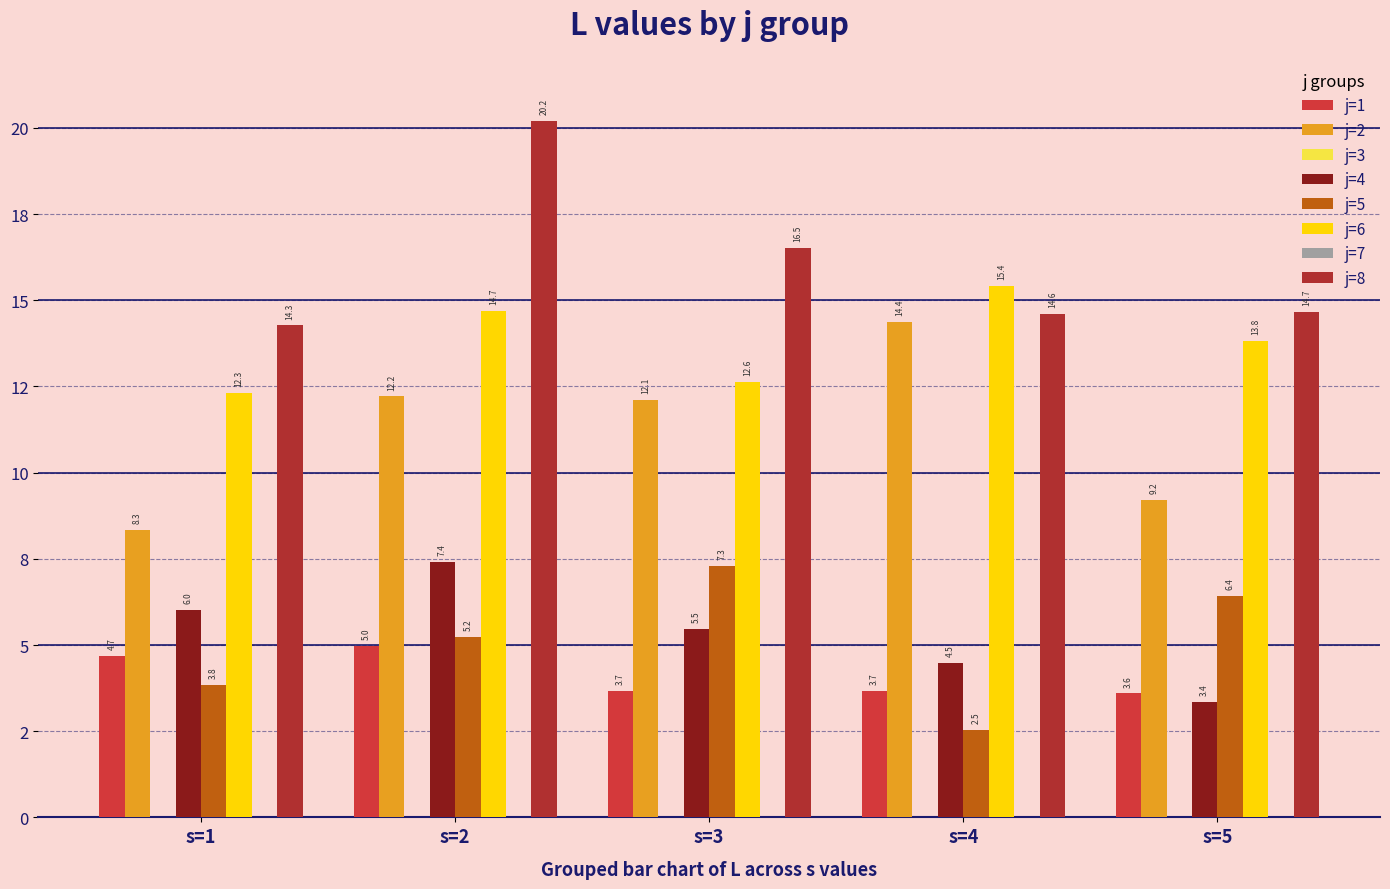

What is the minimum value shown in the chart?

2.5